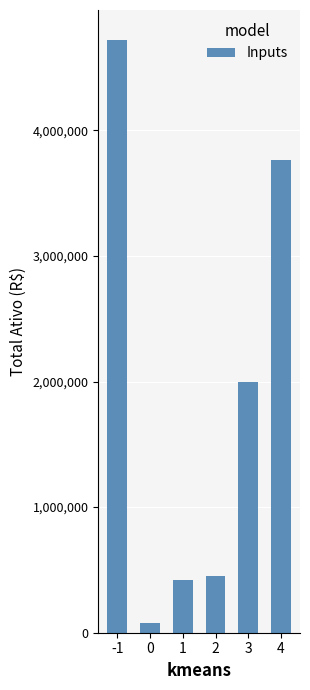

What is the change in value from 2 to 3?

+1547147